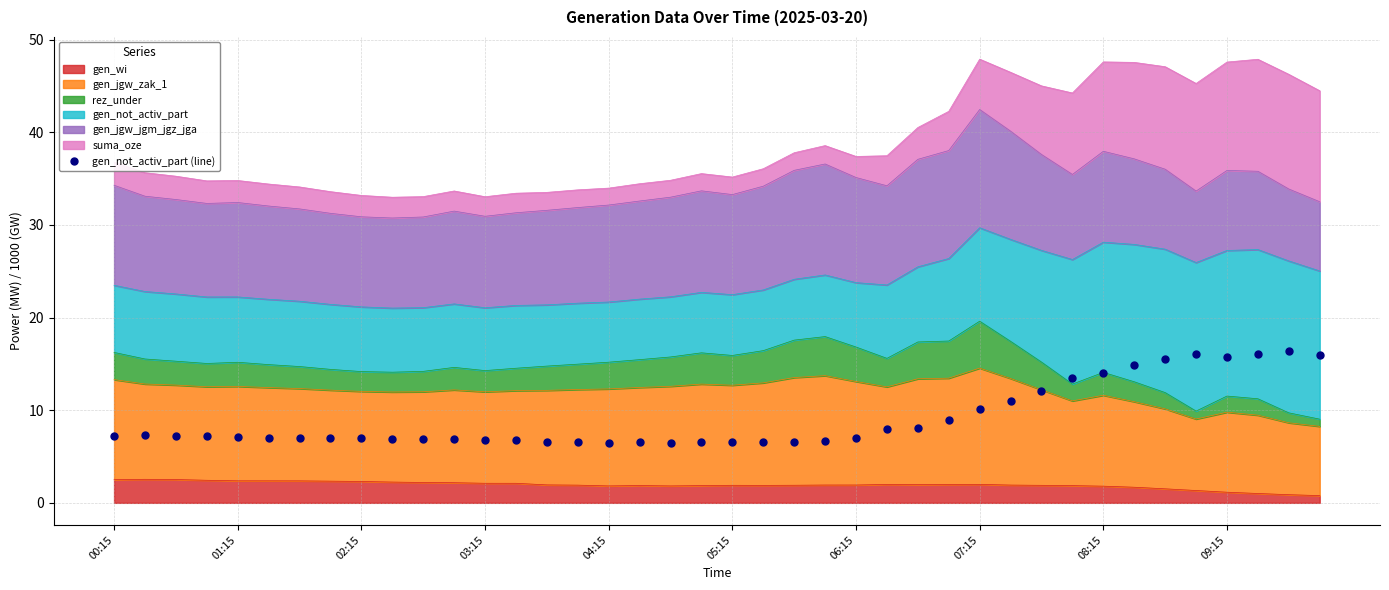

Where does the data first go above 7?

00:15